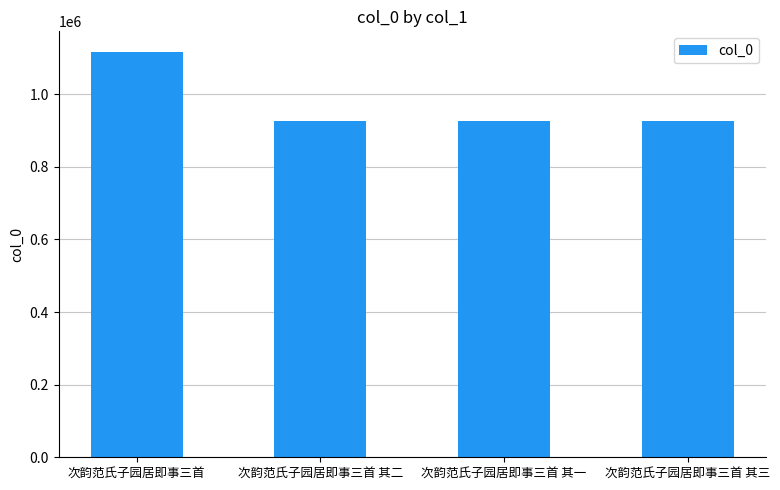

What is the difference between the maximum and minimum values?

191914